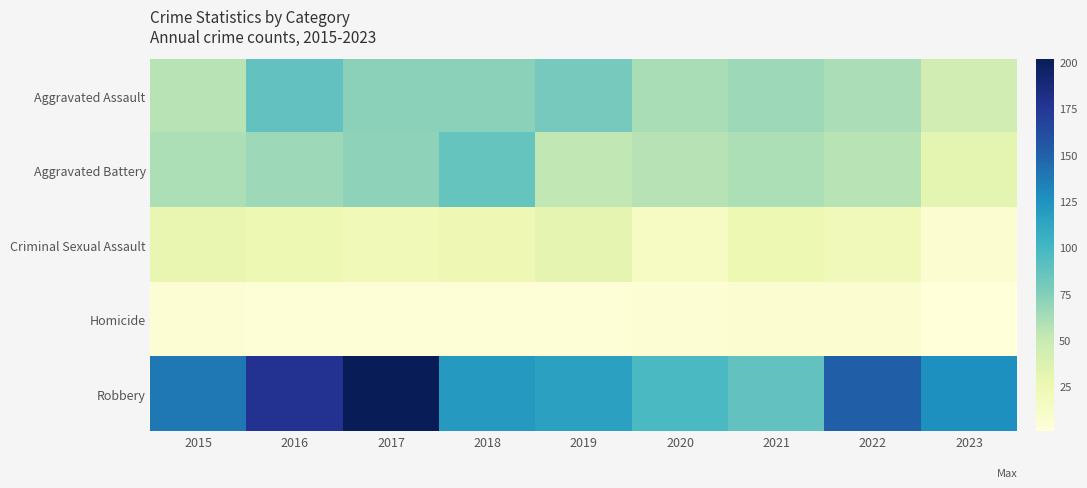

Reading left to right, extract all data points from this chart.

Aggravated Assault: 2015=56	2016=88	2017=72	2018=72	2019=80	2020=62	2021=66	2022=61	2023=44
Aggravated Battery: 2015=60	2016=66	2017=71	2018=86	2019=53	2020=57	2021=60	2022=56	2023=32
Criminal Sexual Assault: 2015=29	2016=26	2017=22	2018=24	2019=31	2020=15	2021=26	2022=21	2023=7
Homicide: 2015=5	2016=4	2017=4	2018=4	2019=4	2020=5	2021=6	2022=7	2023=1
Robbery: 2015=139	2016=178	2017=202	2018=121	2019=116	2020=97	2021=88	2022=151	2023=127